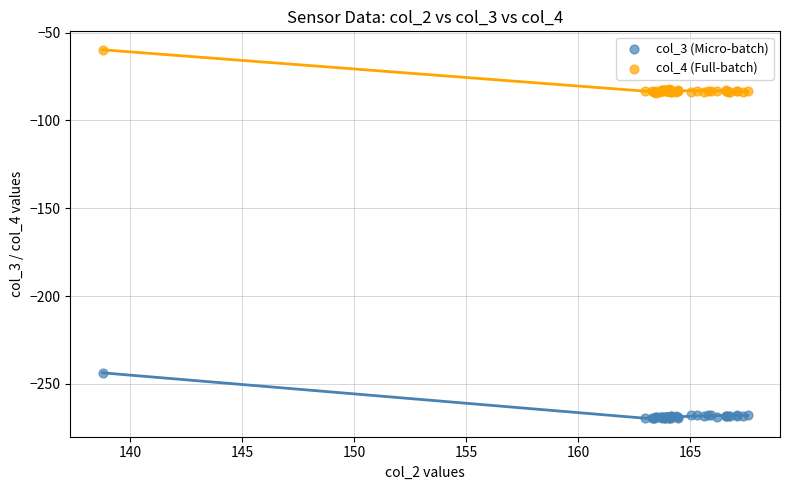

What are all the series names shown in the legend?

col_3 (Micro-batch), col_4 (Full-batch)